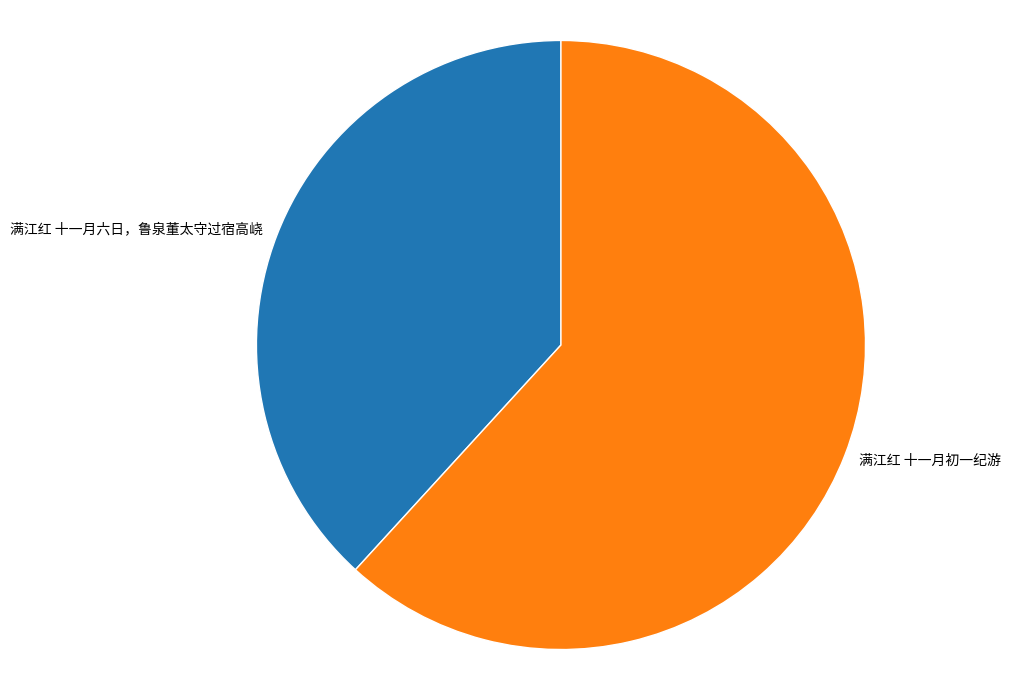

Between 满江红 十一月六日，鲁泉董太守过宿高峣 and 满江红 十一月初一纪游, which is larger?

满江红 十一月初一纪游